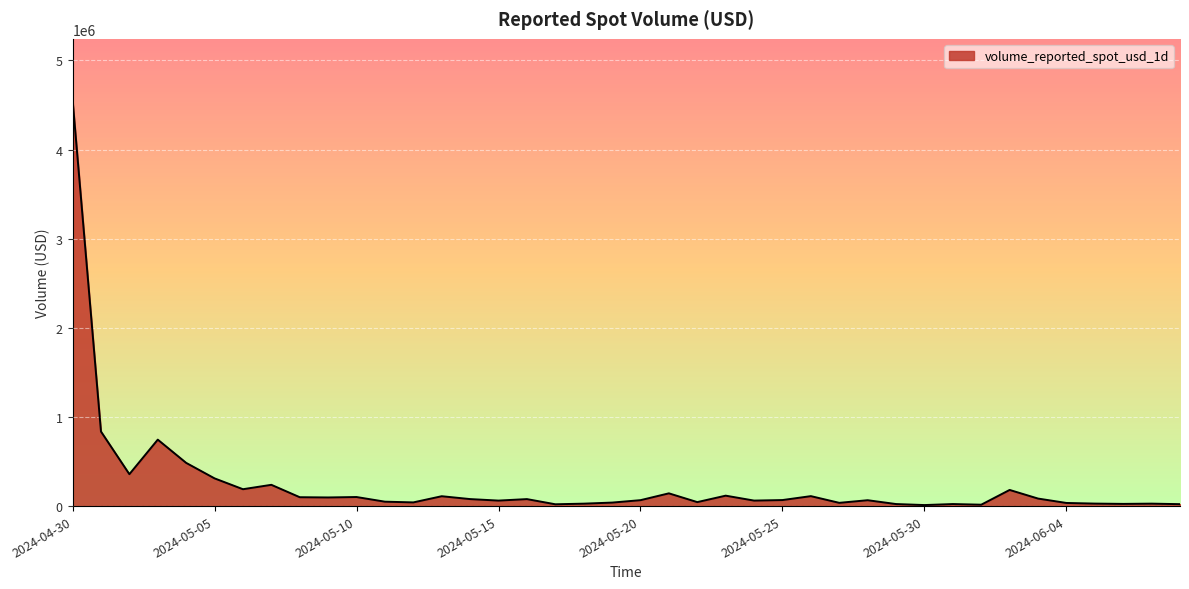

What is the maximum value shown in the chart?

4559150.8